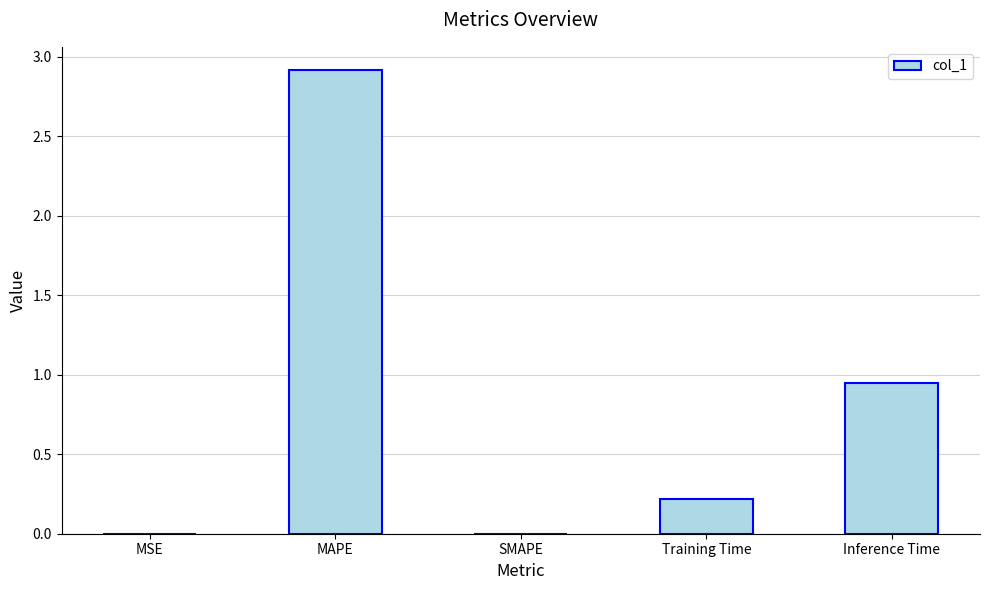

What is the sum of the values at MAPE and MSE?

2.9